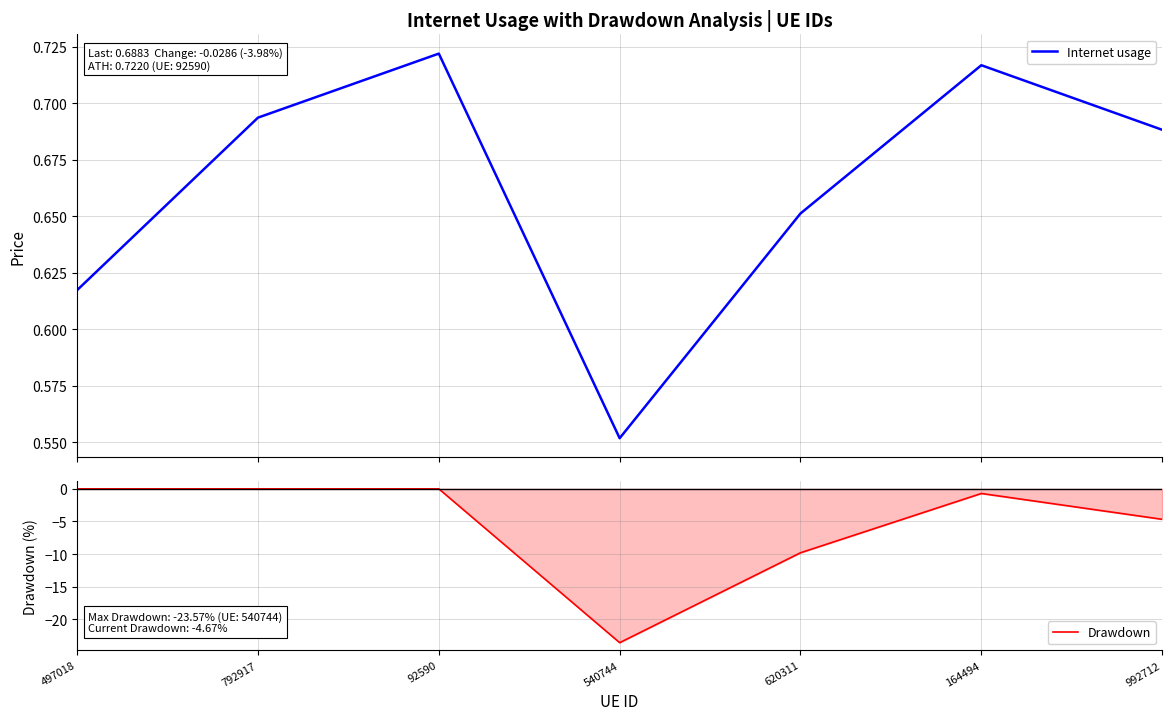

Between 620311 and 164494, which series saw the biggest shift?

Drawdown